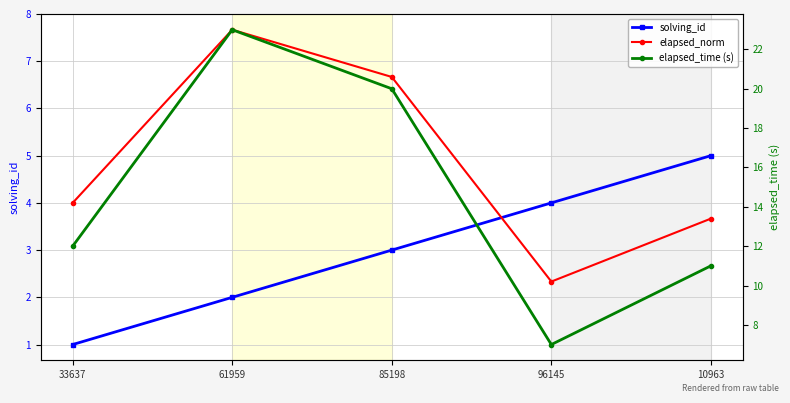

In elapsed_norm, how many points are lower than both neighbors (excluding endpoints)?

1